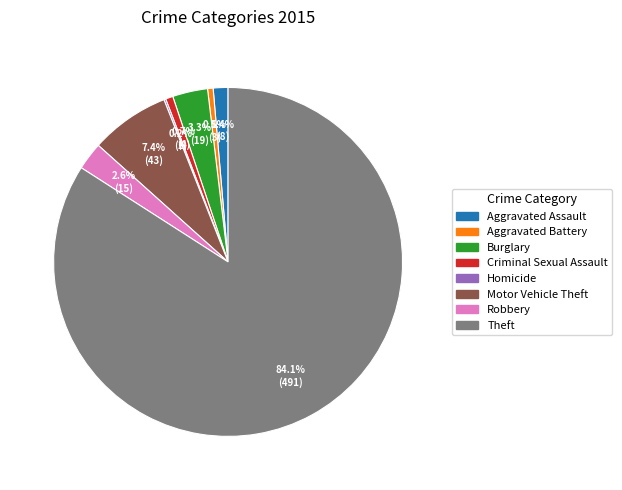

Is there a majority slice in this chart?

Yes